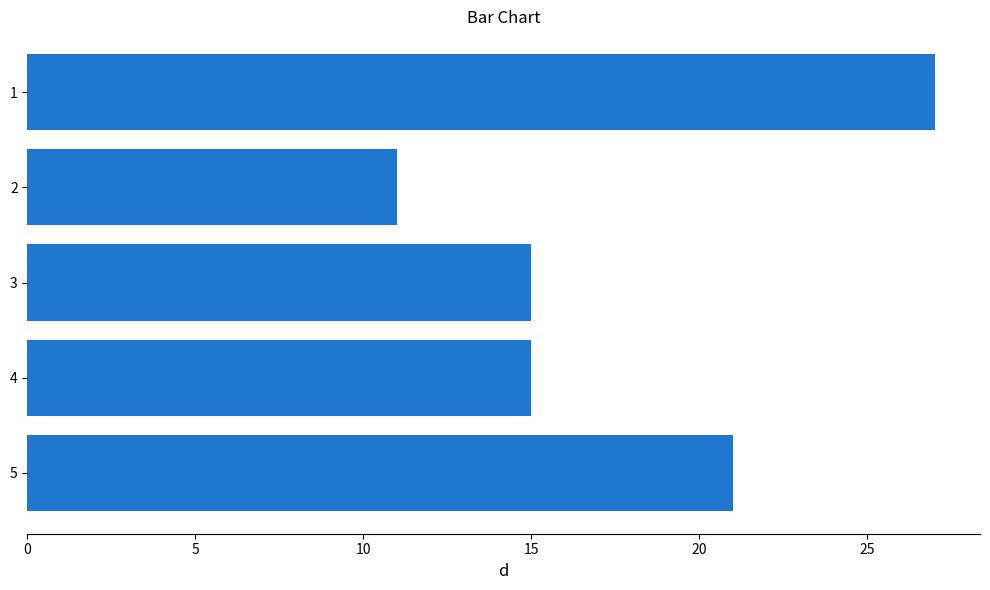

What is the sum of the values at 3 and 1?

42